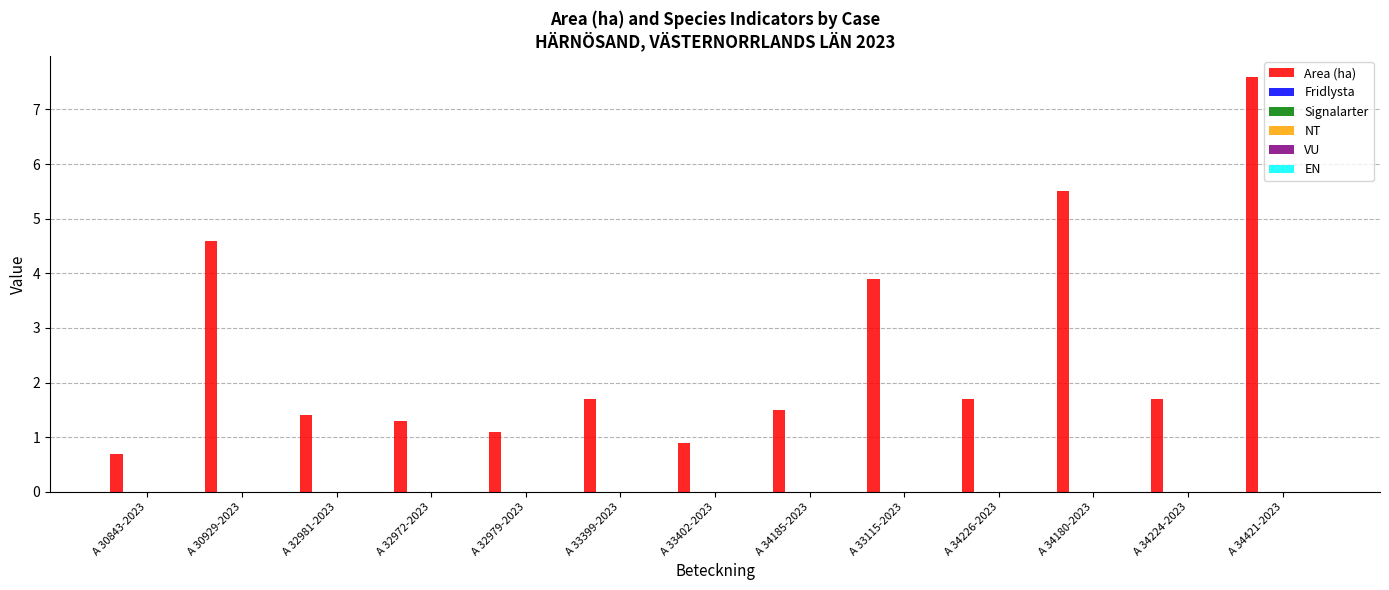

Reading left to right, list all the values displayed in this chart.

0.7	4.6	1.4	1.3	1.1	1.7	0.9	1.5	3.9	1.7	5.5	1.7	7.6